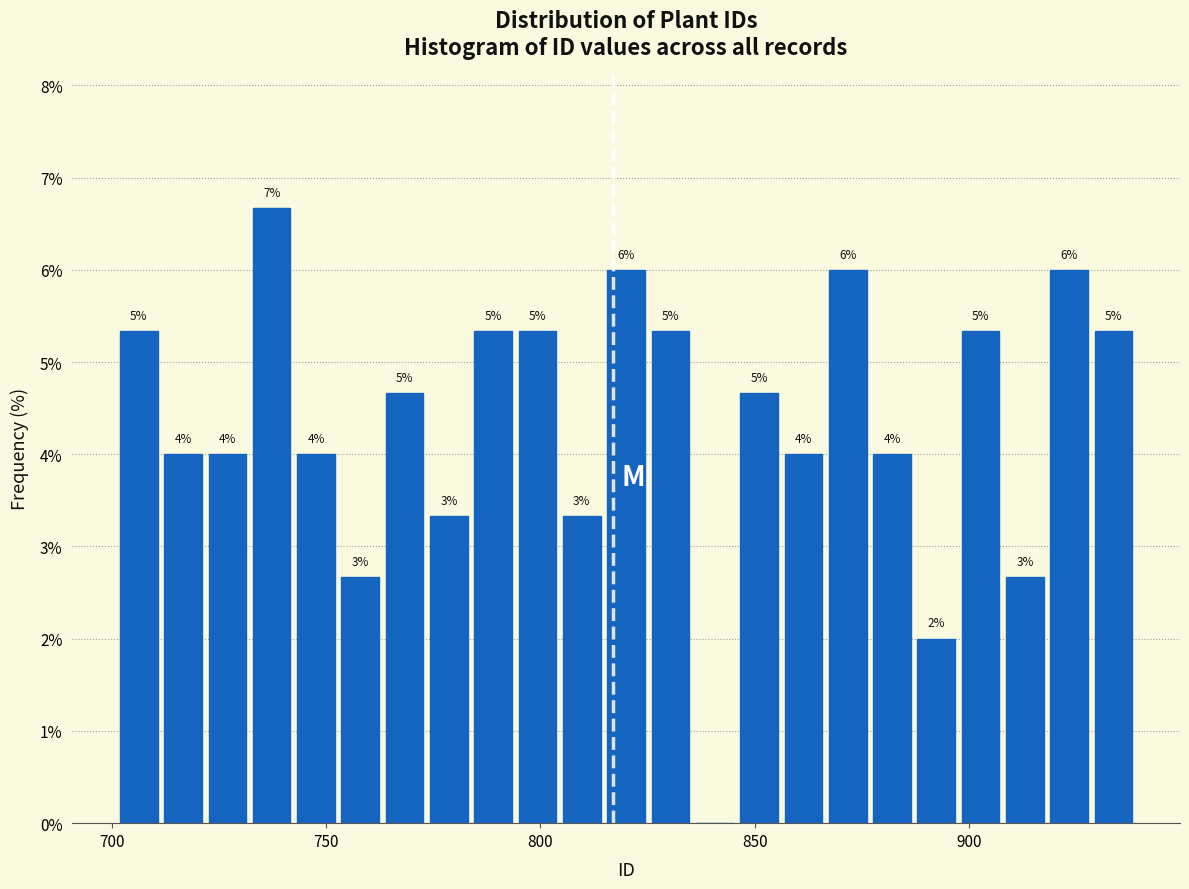

Read against the x-axis, roughly where is the centre of the tallest bar?

735